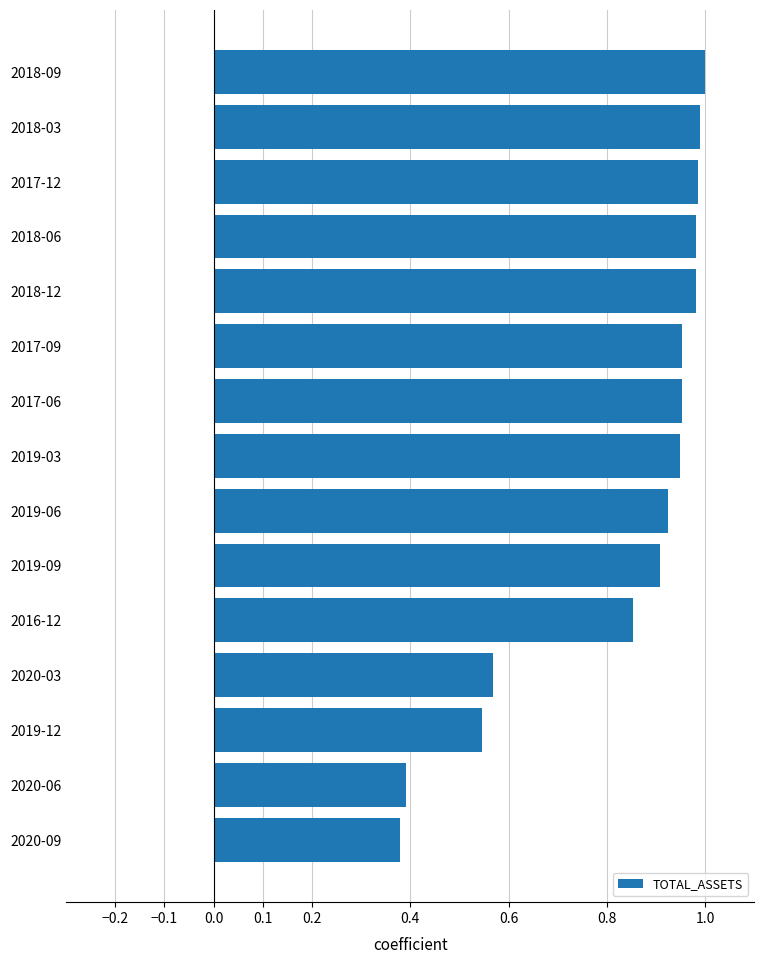

True or false: the data shows 0.6 at 2019-03.

False